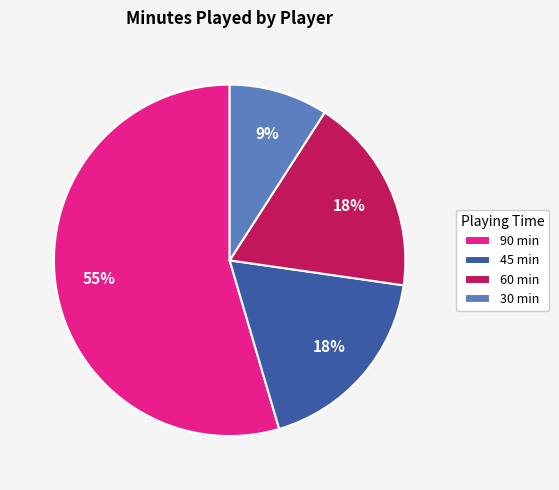

Which category has the biggest portion of the pie?

90 min